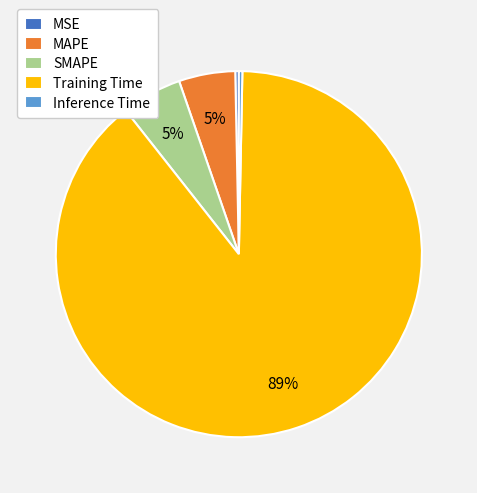

Count the number of slices in the pie.

5